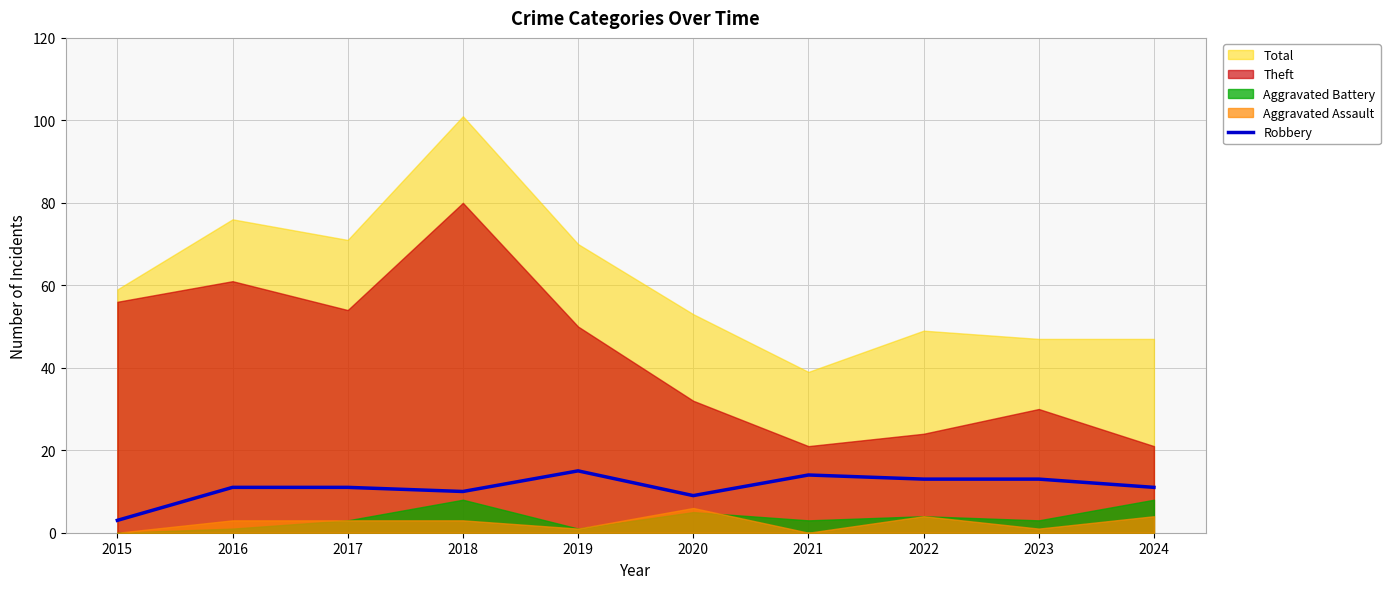

Approximately how many times larger is the value at 2016 compared to 2017?

1.0